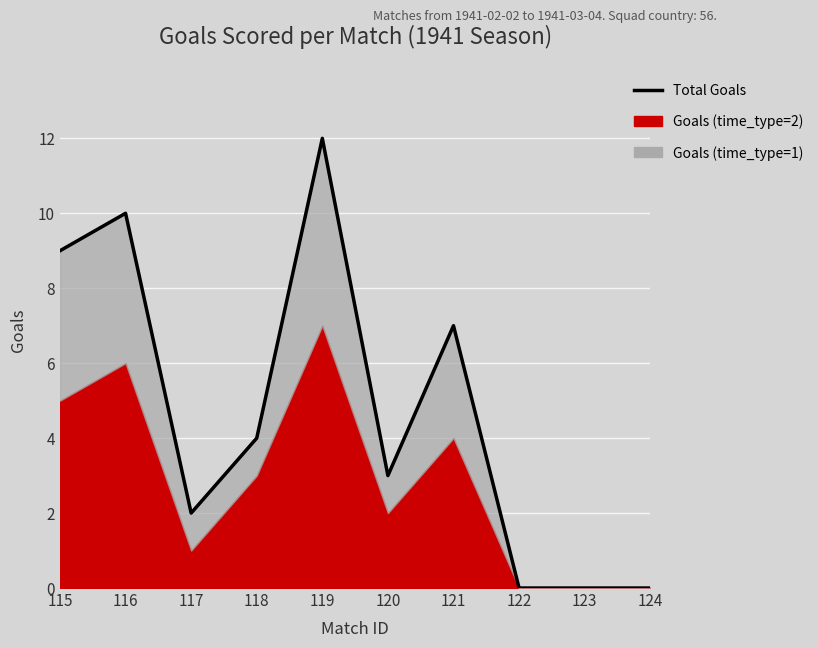

How many lines are shown in the chart?

1